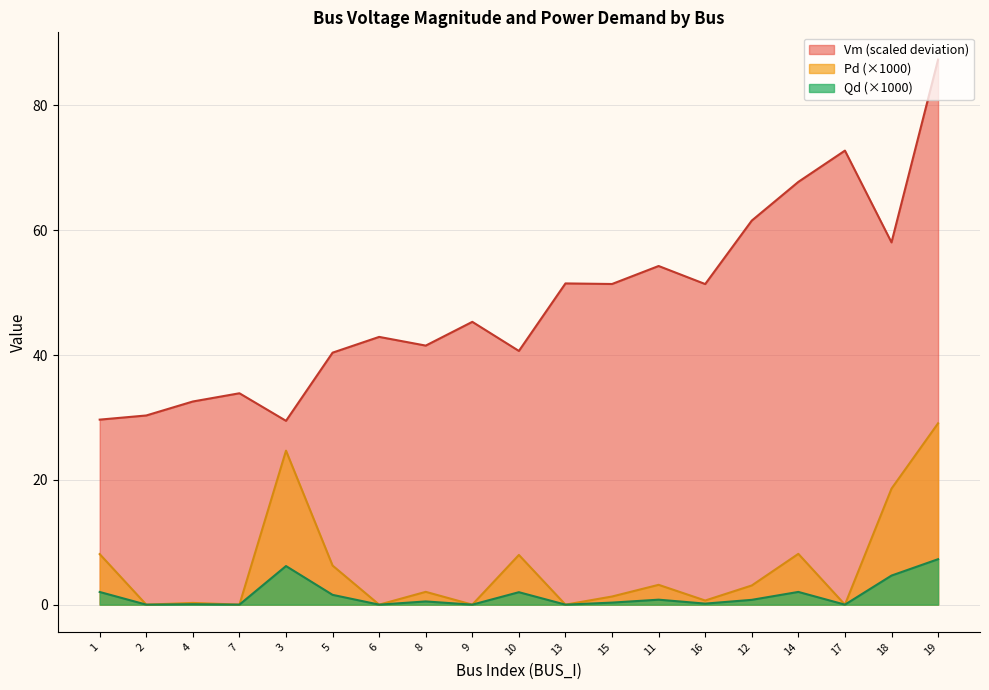

What is the value of the Pd point at the 12th from the left?

1.3